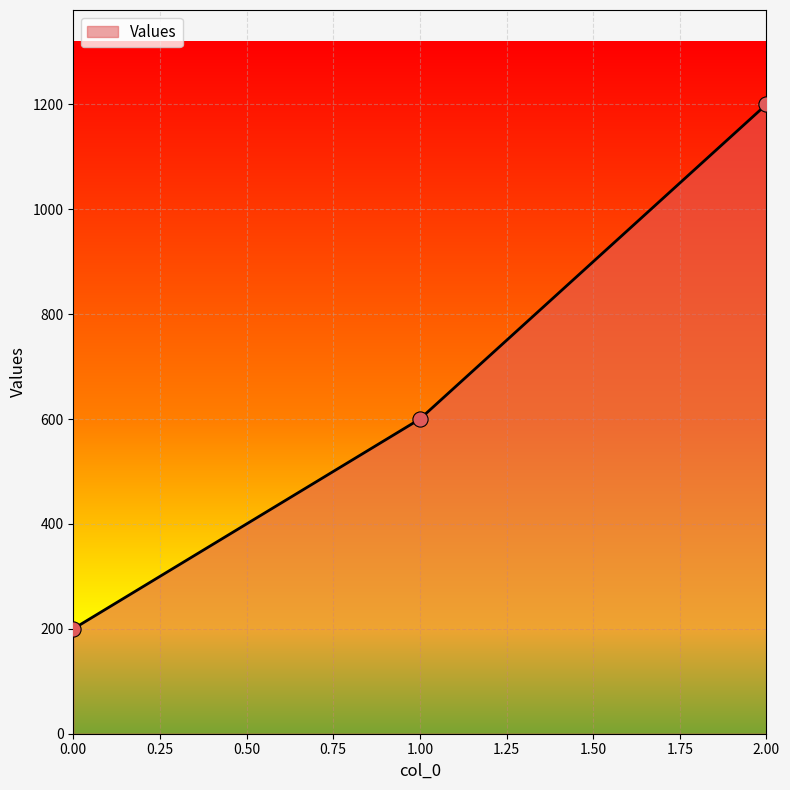

What is the ratio of the value at 2.00 to the value at 1.00?

2.0